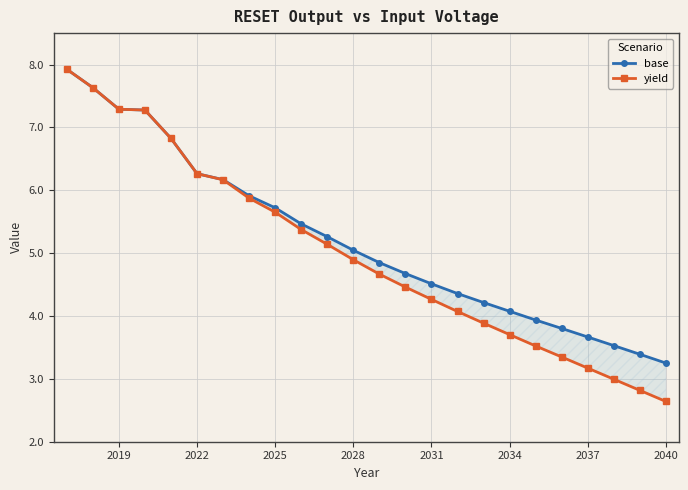

Which series has the largest total across all categories?

base